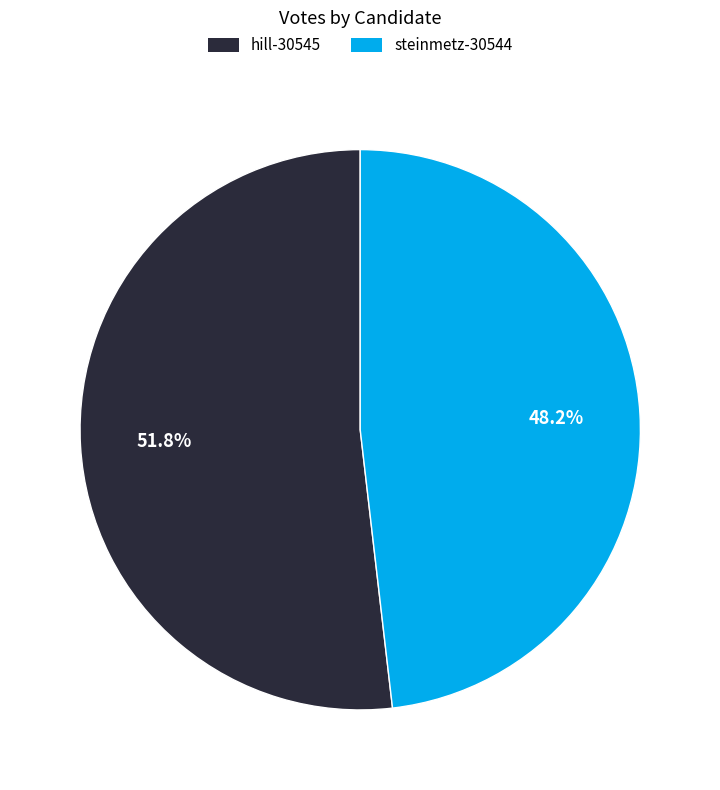

What is the largest slice in the pie chart?

hill-30545